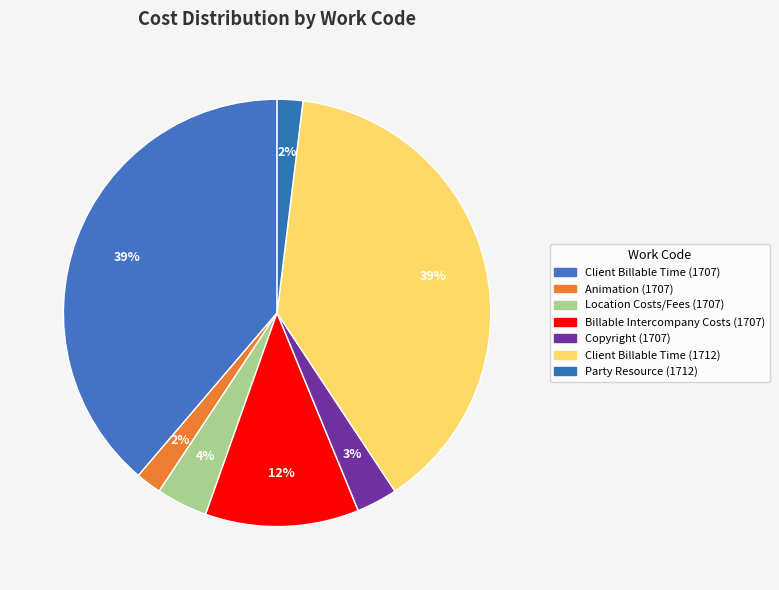

Does any single category account for the majority?

No